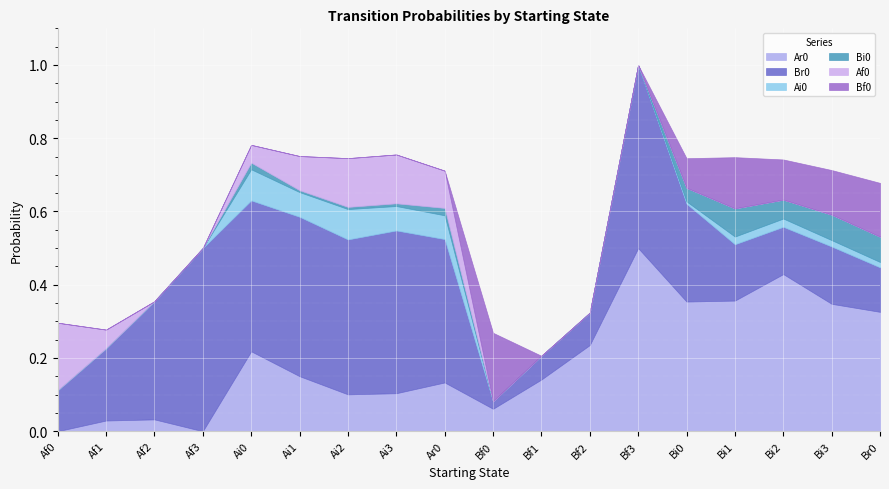

True or false: Ai0 has a value of 0.0 at Af2.

True